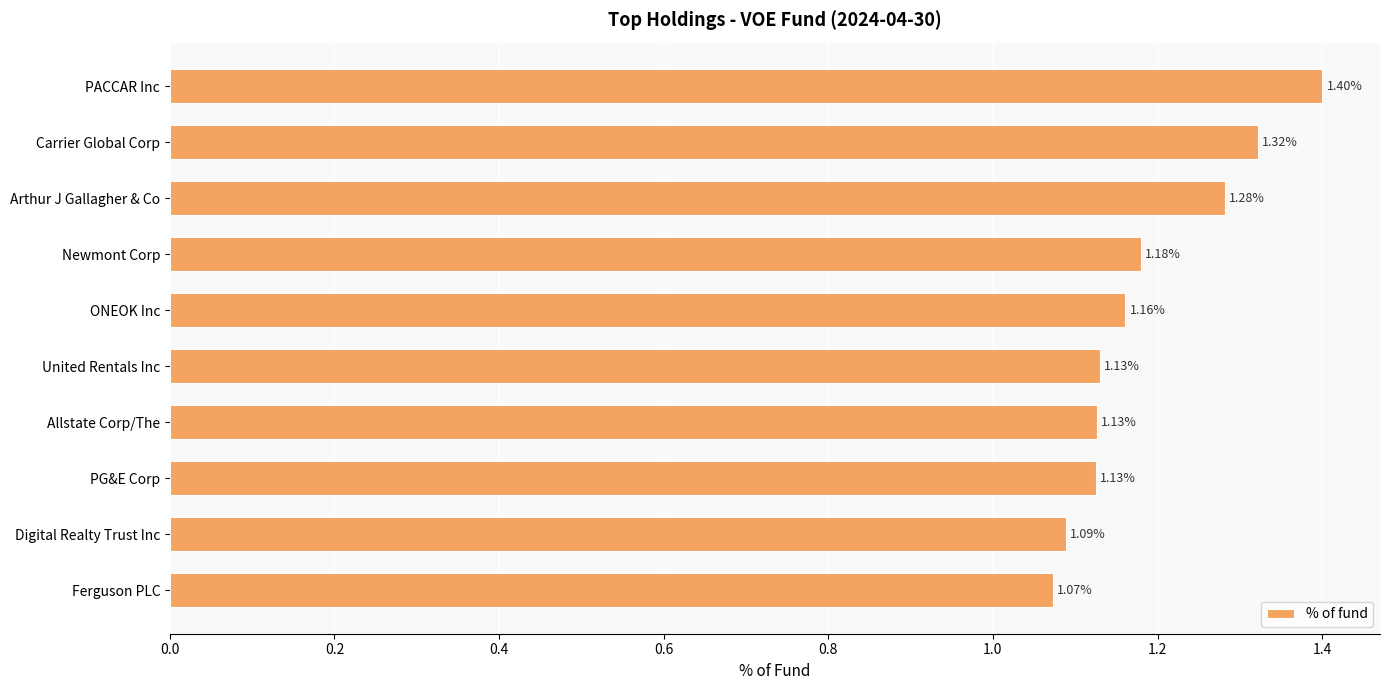

What is the difference between the maximum and minimum values?

0.3